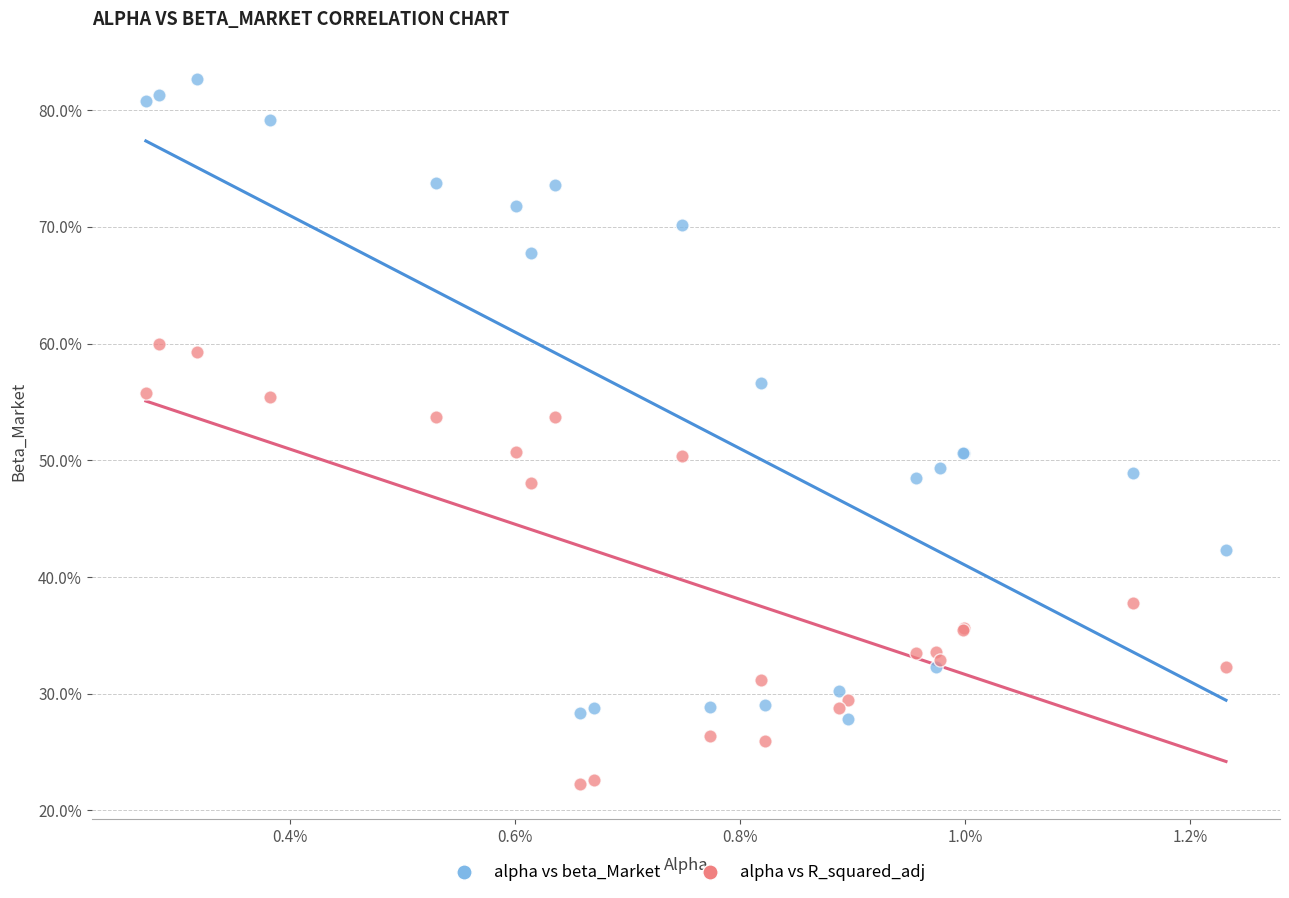

What are all the series names shown in the legend?

alpha vs beta_Market, alpha vs R_squared_adj